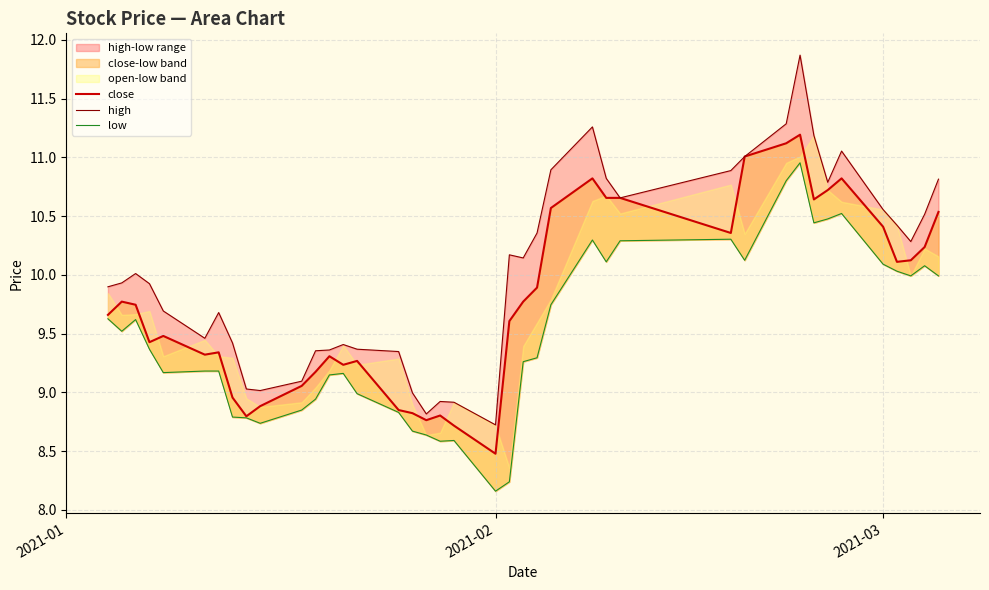

True or false: close and high intersect in this chart.

False